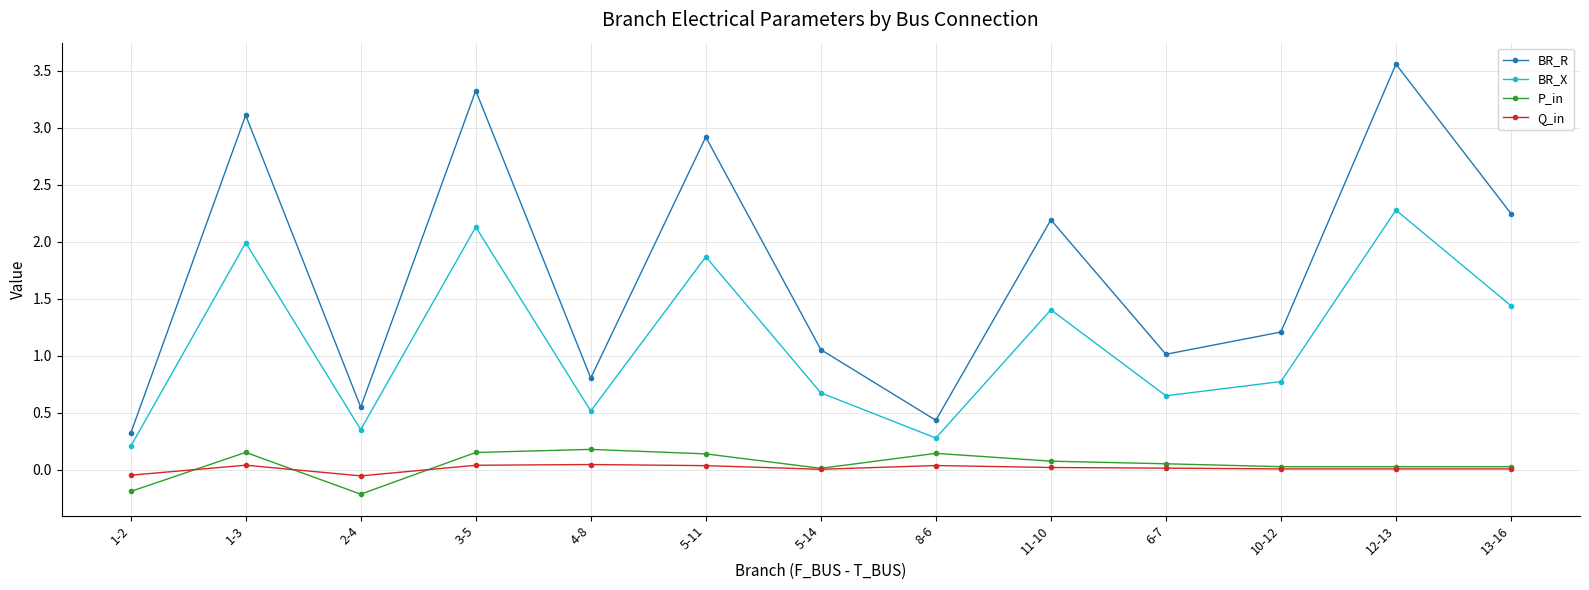

At which category does the chart reach its peak across all series?

12-13